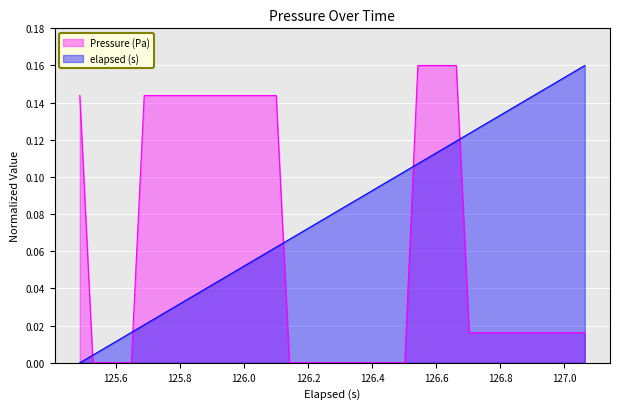

Rank the series by their average value, from lowest to highest.

Pressure (Pa), elapsed (s)